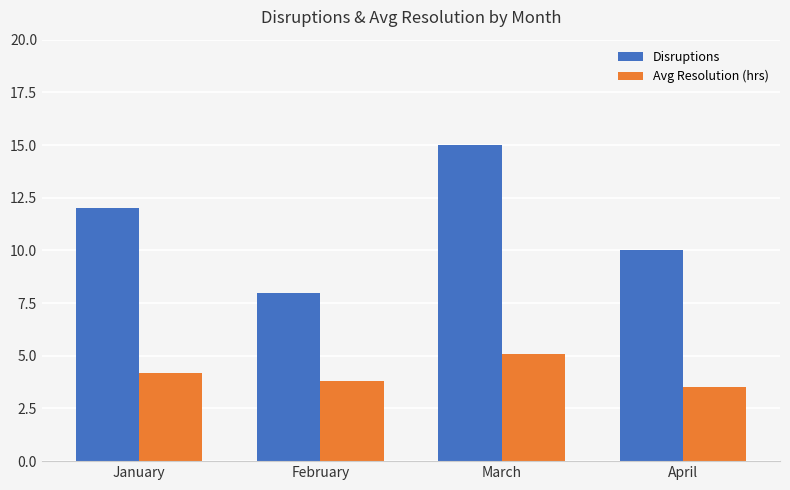

What is the maximum value shown in the chart?

15.0